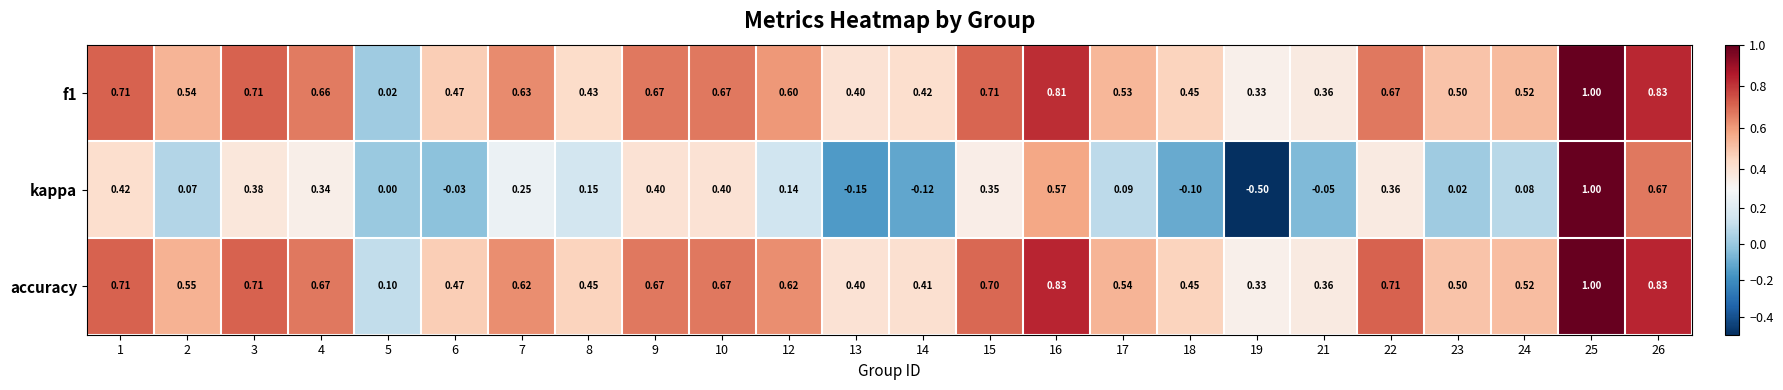

Between 10 and 17, which series saw the biggest shift?

kappa